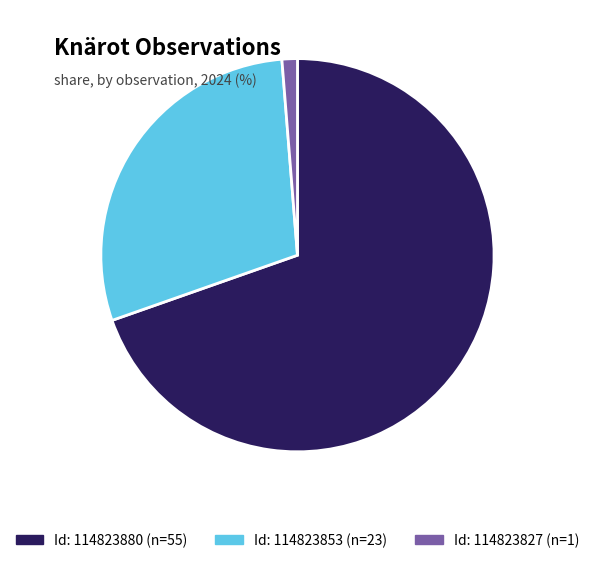

Is there a majority slice in this chart?

Yes